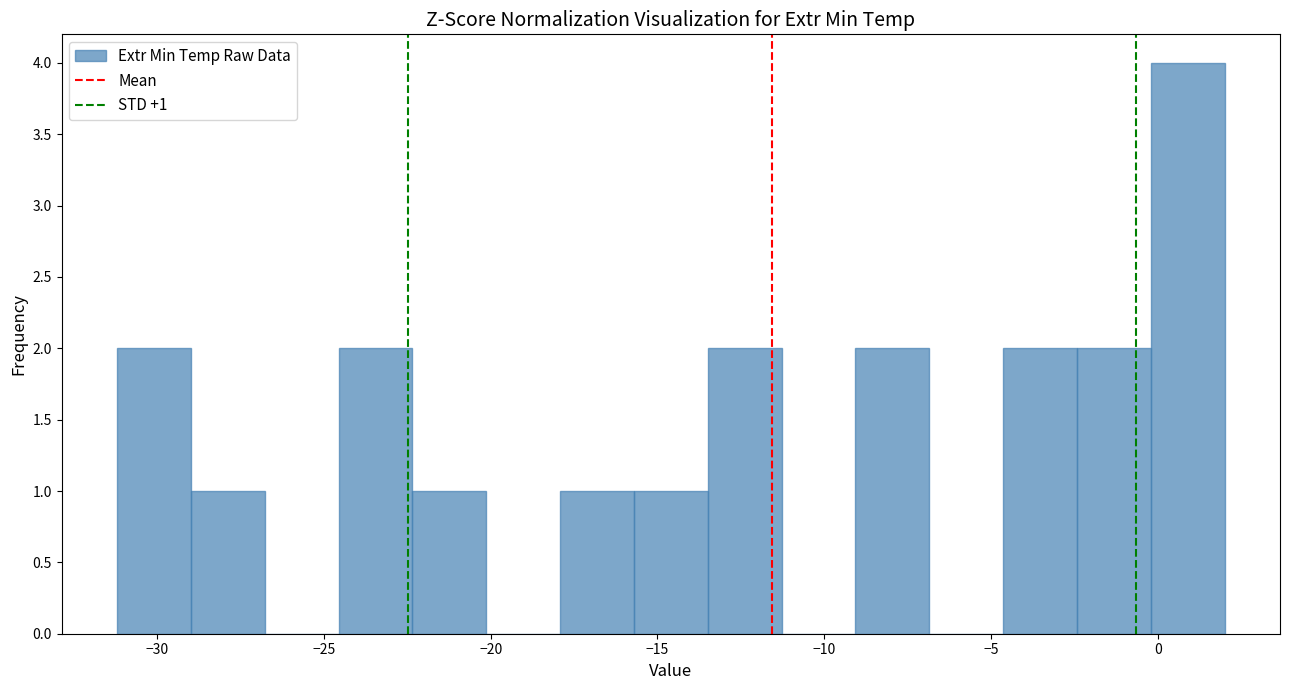

Over which range of the x-axis is the bar tallest?

0.0 to 2.0